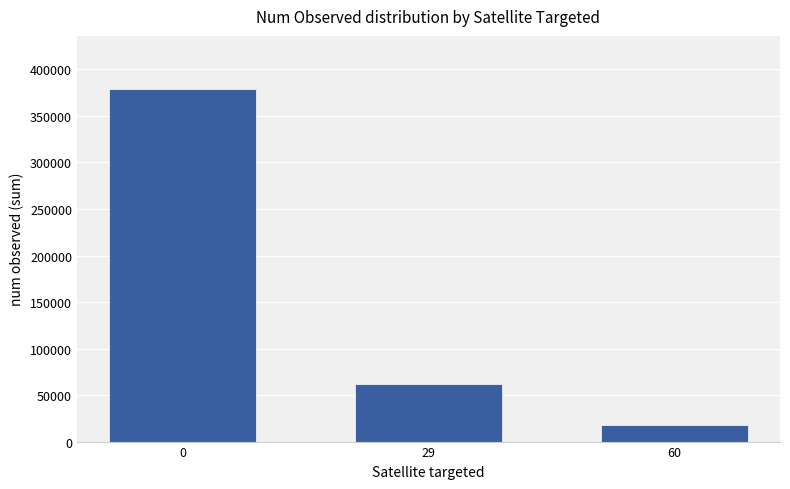

What is the change in value from 29 to 60?

-45000